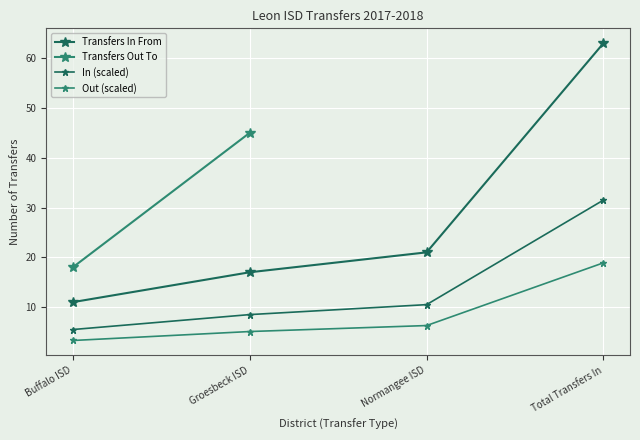

What is the difference between the values at Total Transfers In and Normangee ISD?

42